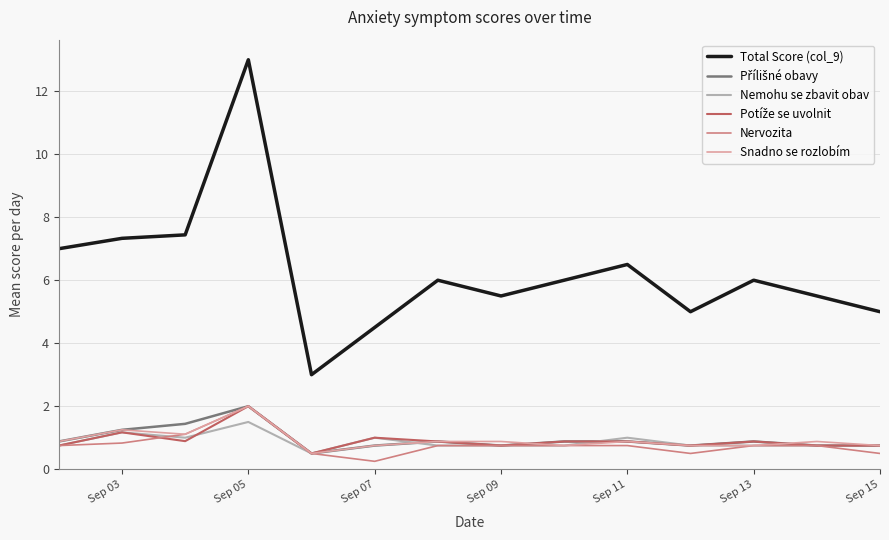

What is the greatest value displayed?

13.0